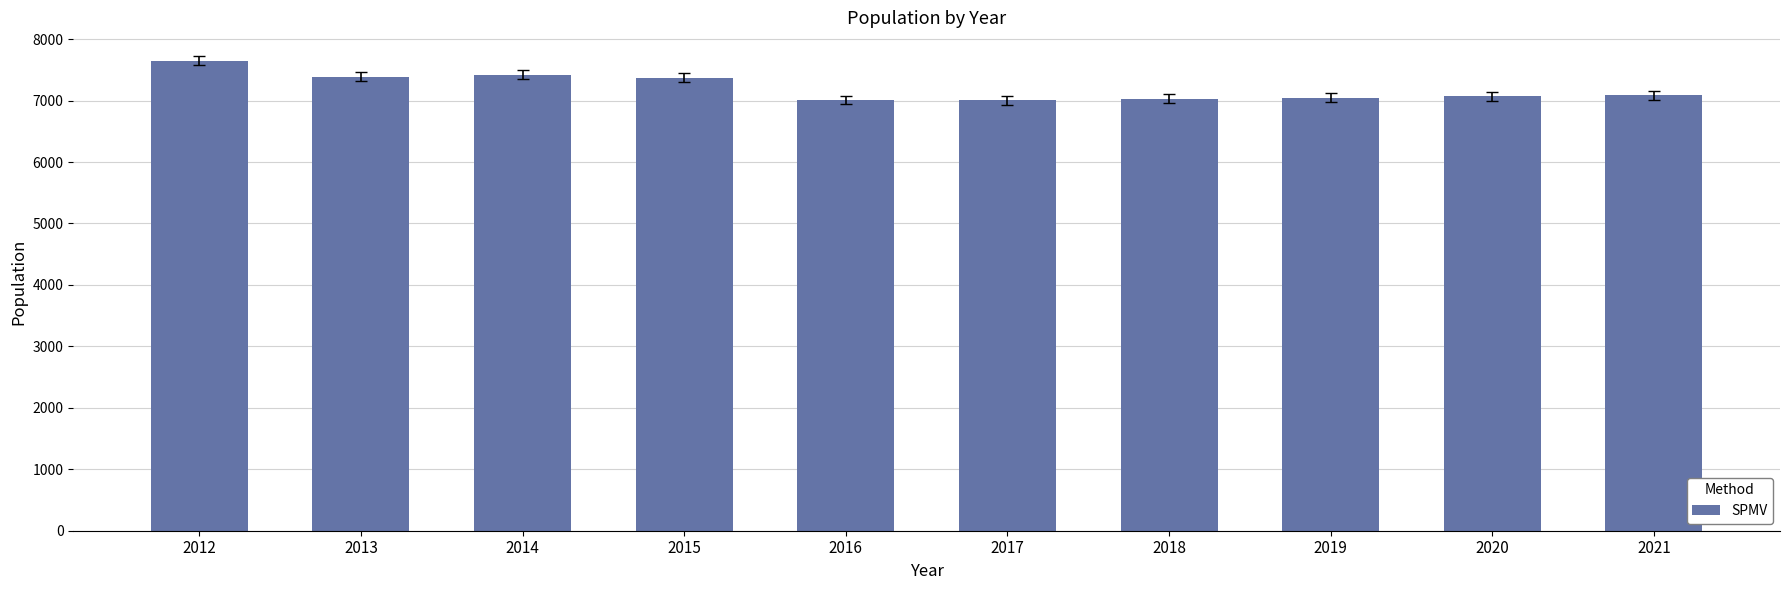

What is the value of the 3rd bar from the left?

7421